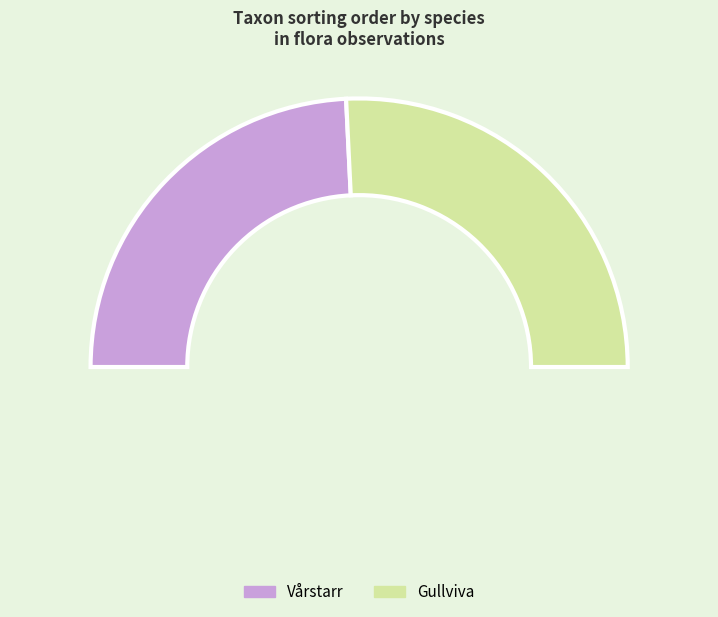

Is it true that Gullviva (105626) is 59% of the pie?

False